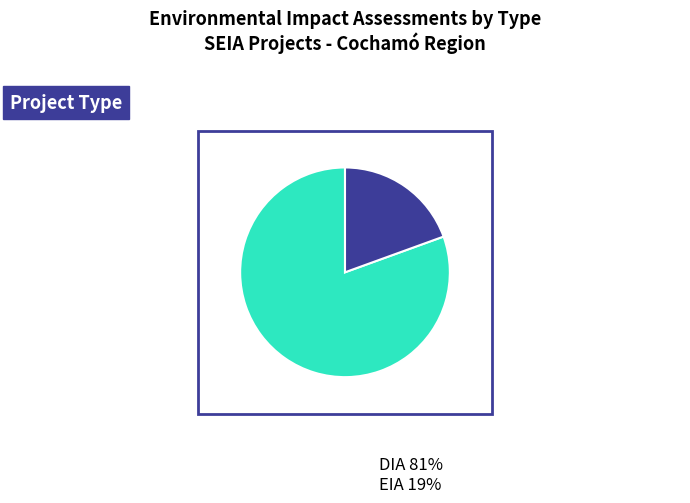

Is the sum of EIA and DIA greater than half?

Yes